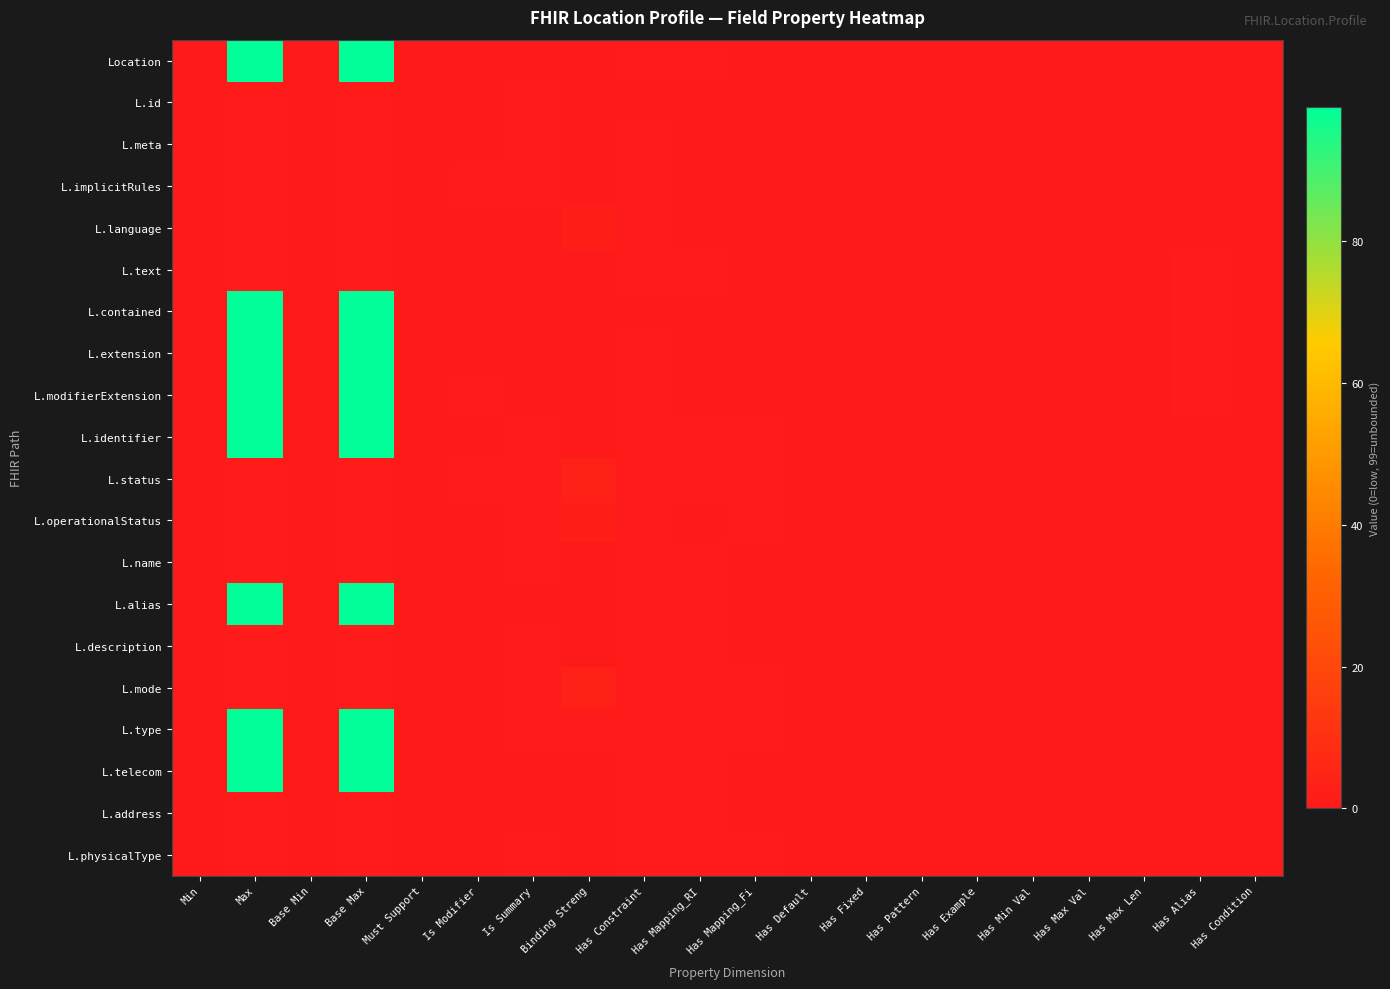

Rank the series at Has Default from lowest to highest value.

Location, L.id, L.meta, L.implicitRules, L.language, L.text, L.contained, L.extension, L.modifierExtension, L.identifier, L.status, L.operationalStatus, L.name, L.alias, L.description, L.mode, L.type, L.telecom, L.address, L.physicalType